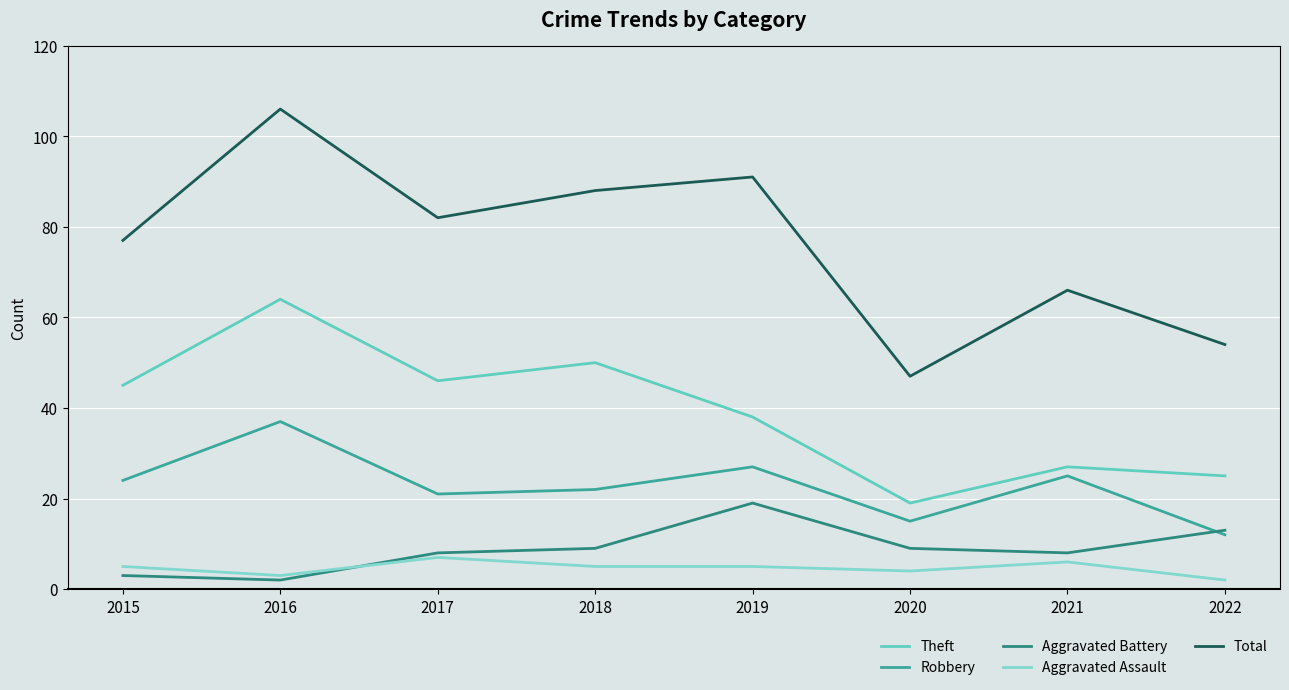

How many interior local valleys does the Total series have?

2